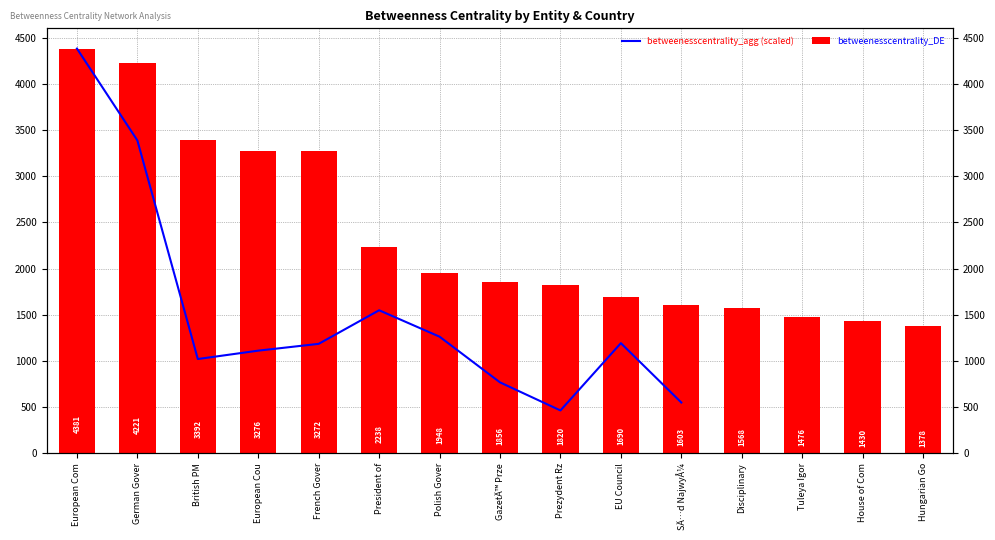

Between French Gover and Prezydent Rz, which series saw the biggest shift?

betweenesscentrality_DE